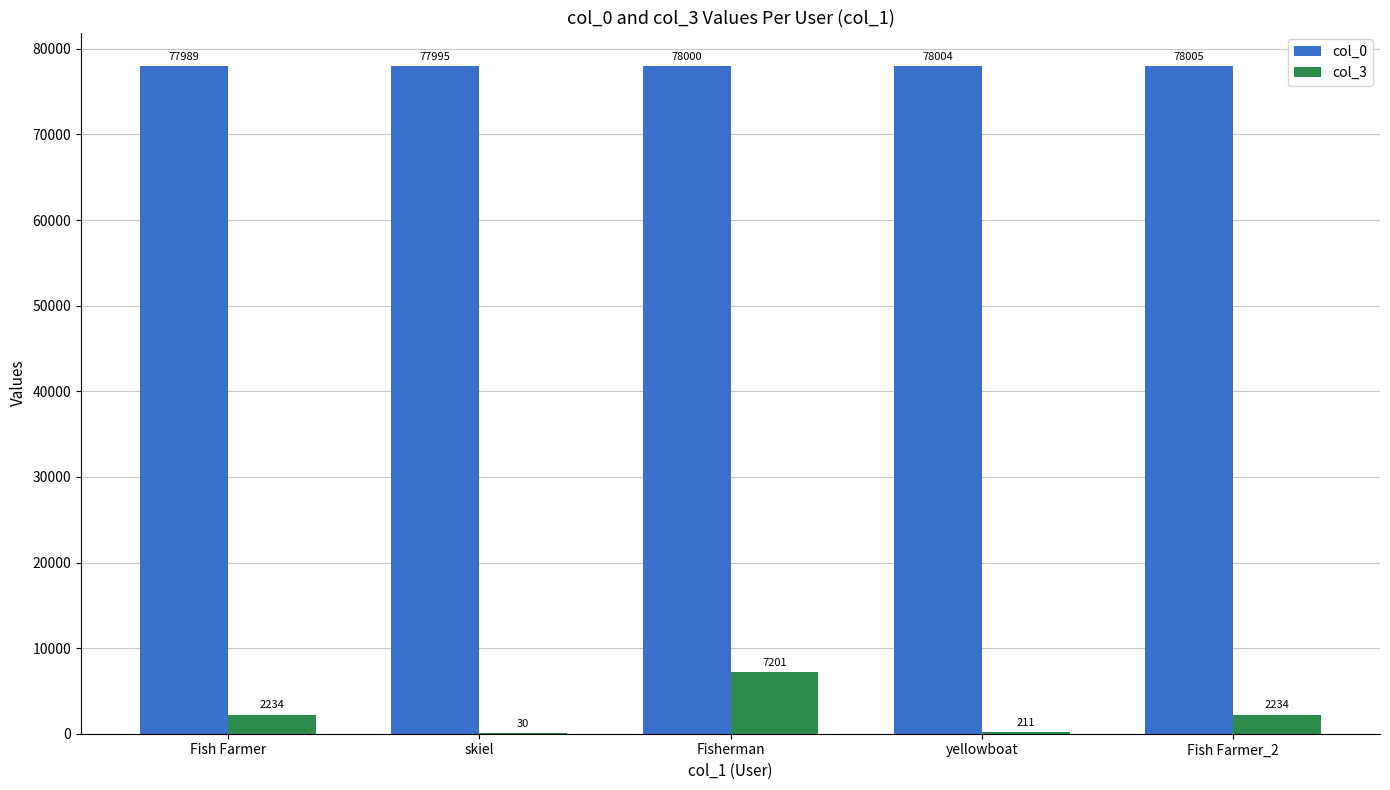

At which category is the sum across all series the highest?

Fisherman